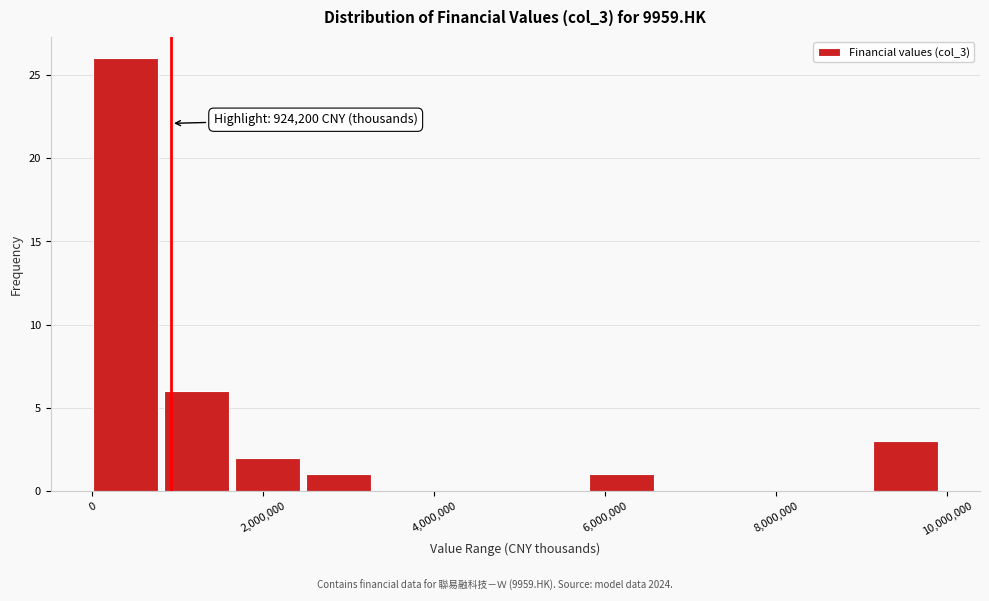

Which range on the x-axis has the tallest bar?

0 to 800000